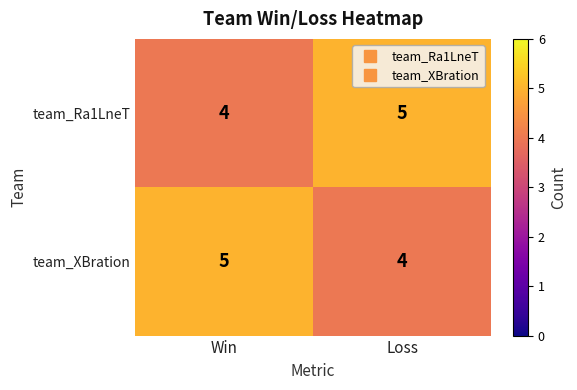

True or false: team_XBration has a value of 2 at Loss.

False